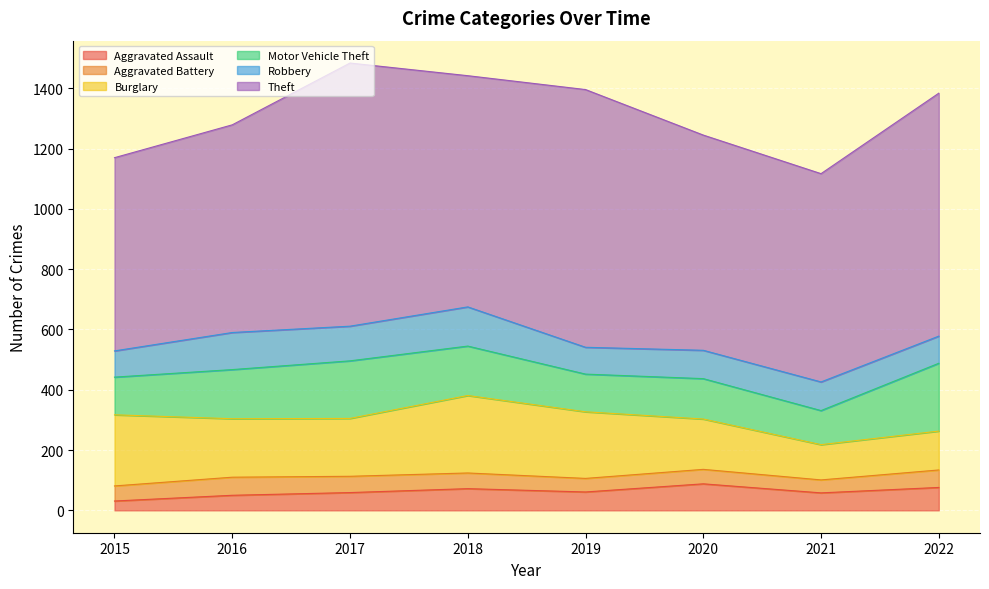

The value of Robbery at 2016 is 123. True or false?

True